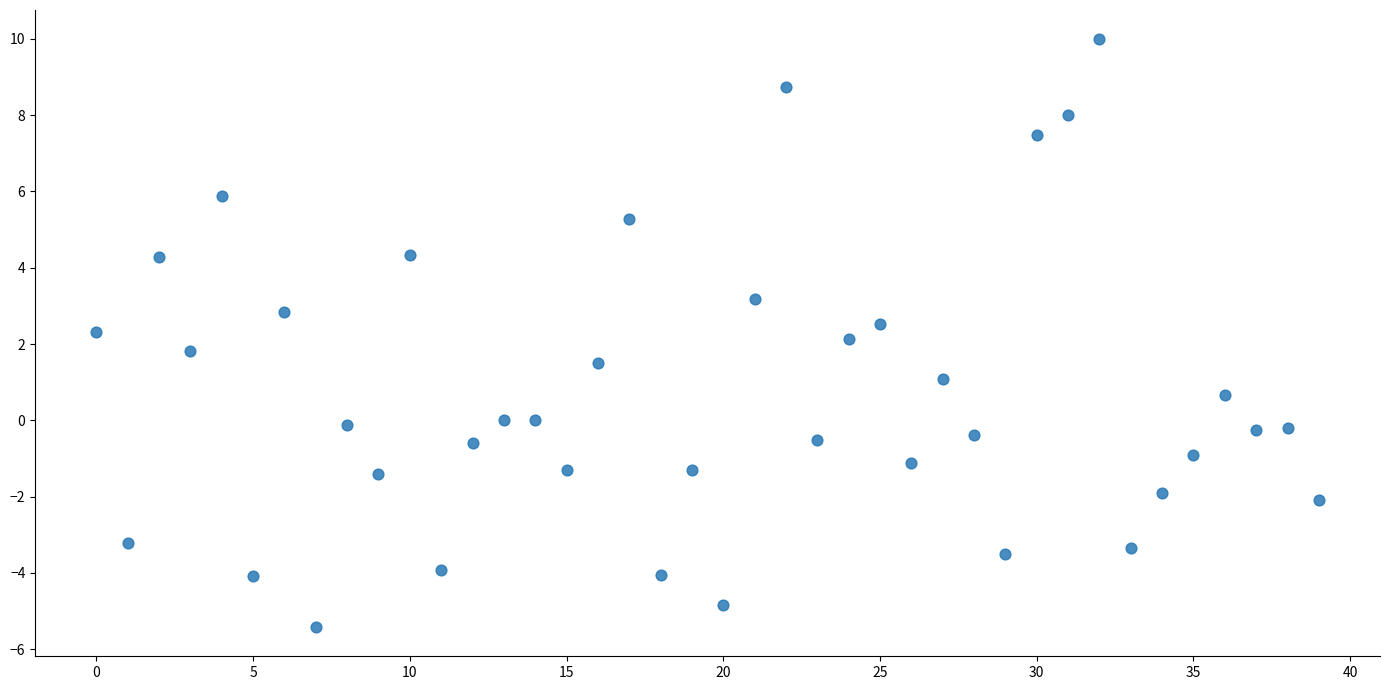

What is the range of Y values (max minus min)?

15.4